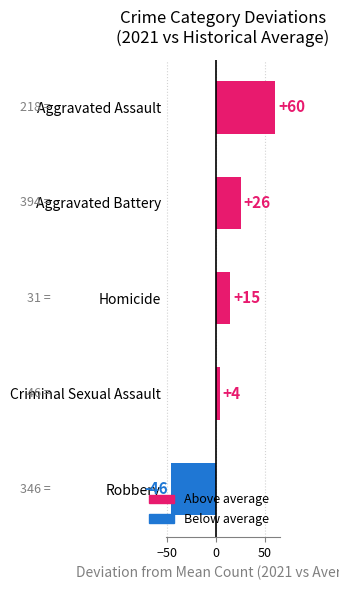

Are the bars horizontal?

Yes